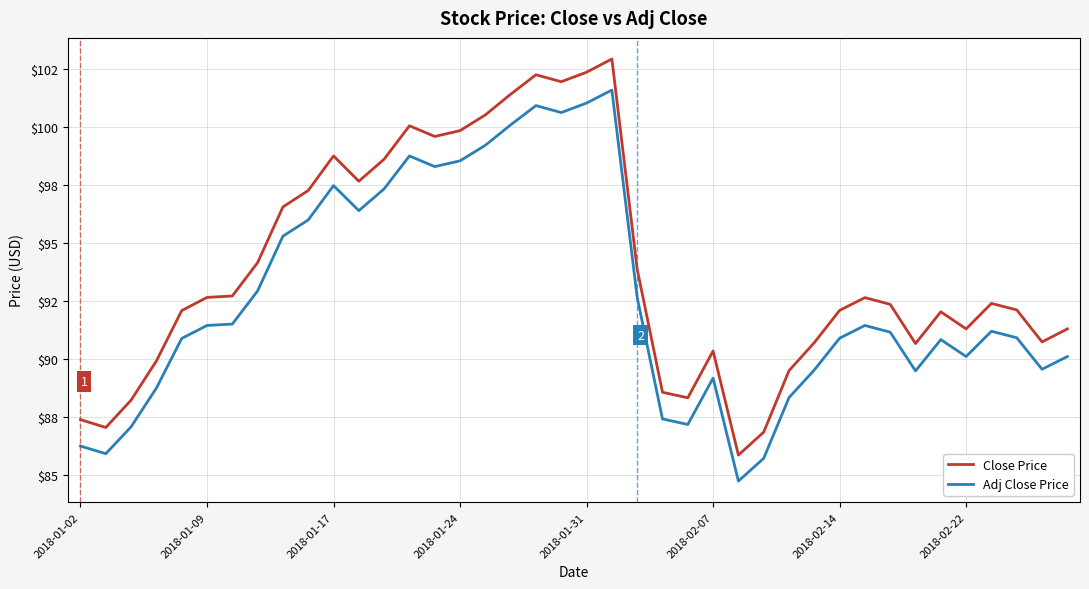

What is the value of the Adj Close Price point at the 18th from the left?

100.1